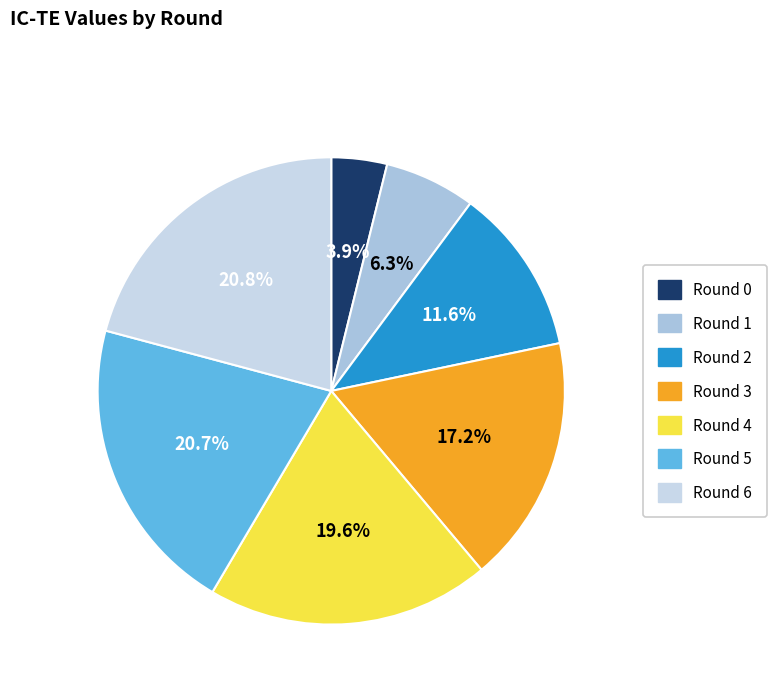

Is there a majority slice in this chart?

No